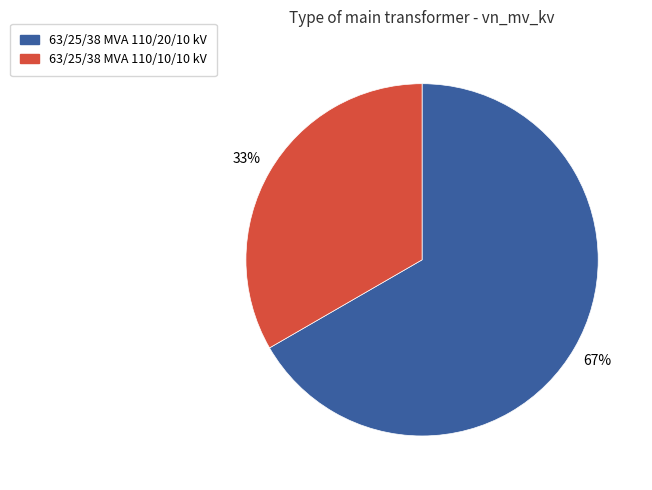

Which slice is the largest?

63/25/38 MVA 110/20/10 kV